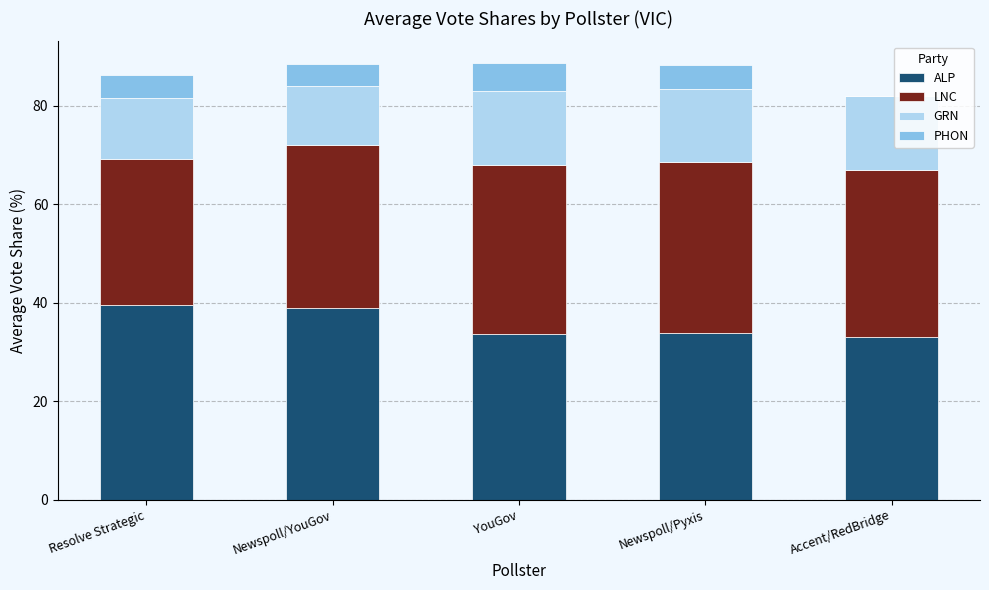

What is the maximum value for ALP?

39.5